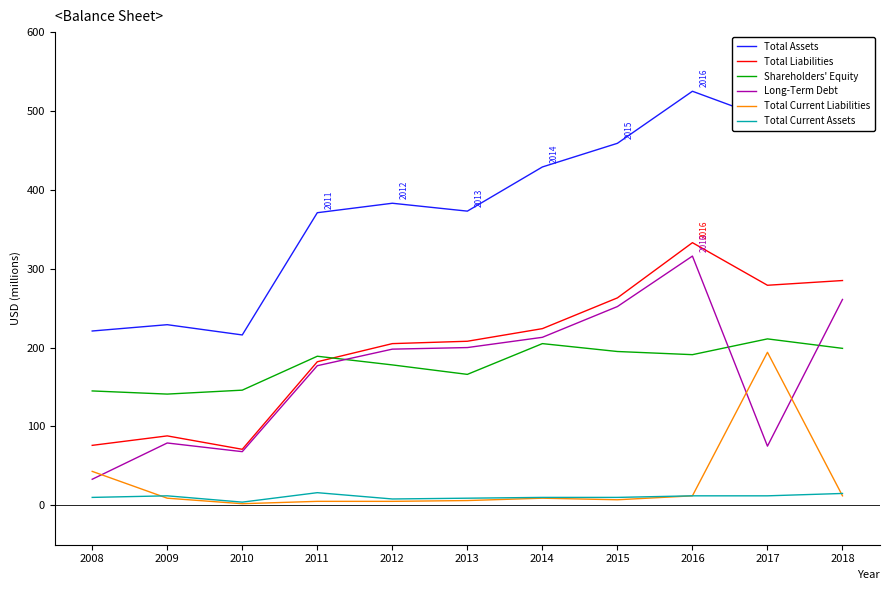

Rank the series by their maximum value, from highest to lowest.

Total Assets, Total Liabilities, Long-Term Debt, Shareholders' Equity, Total Current Liabilities, Total Current Assets